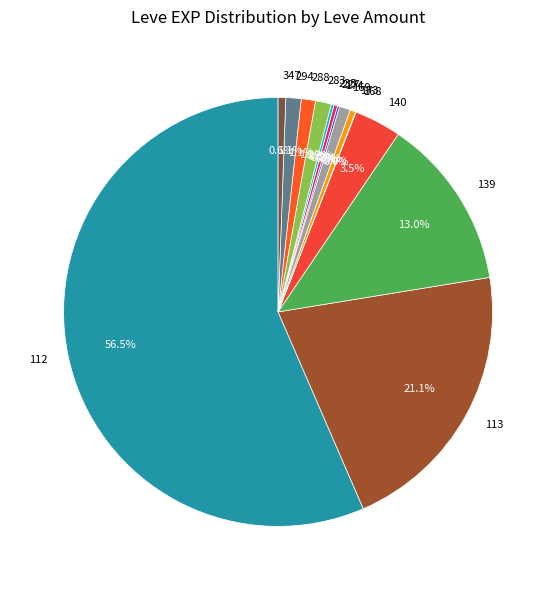

Which category accounts for the majority?

112